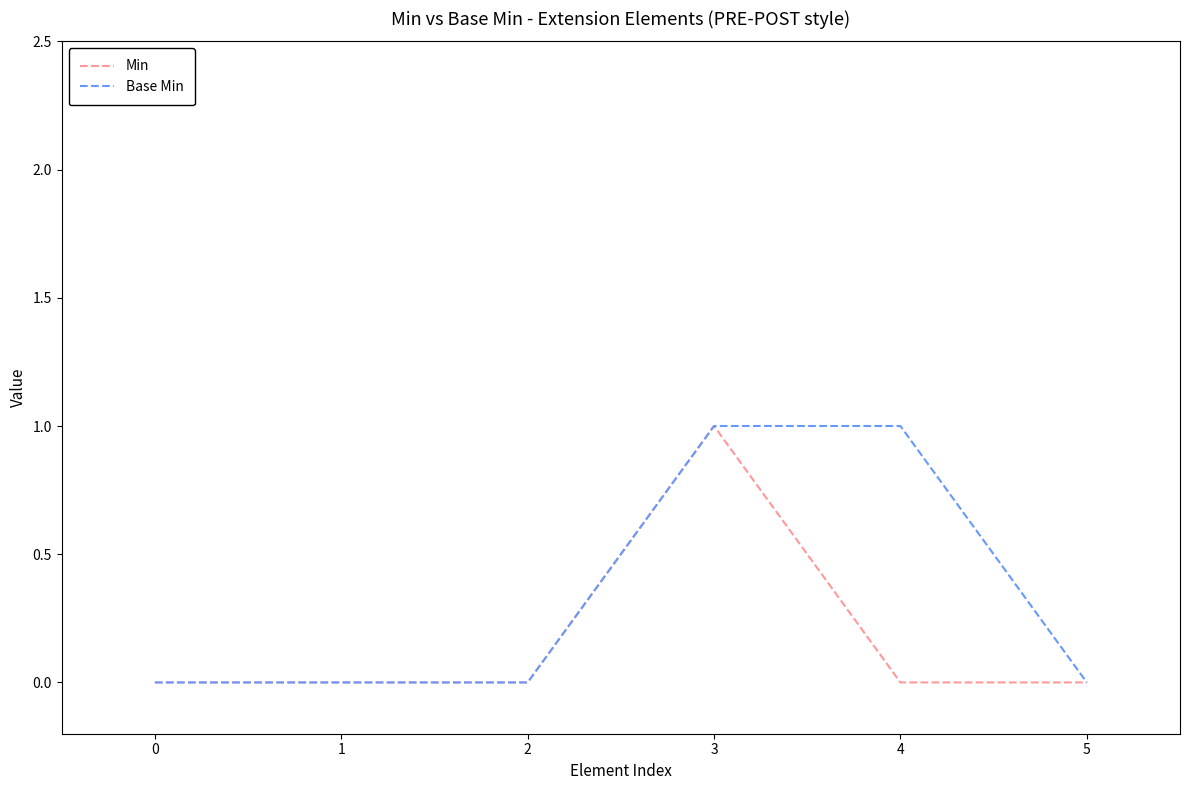

Is it true that Base Min equals 0 at 5?

True